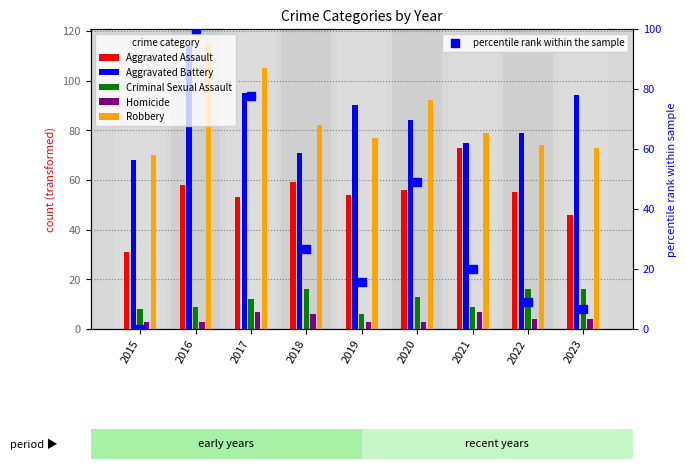

Which series contains the highest Y value?

Robbery